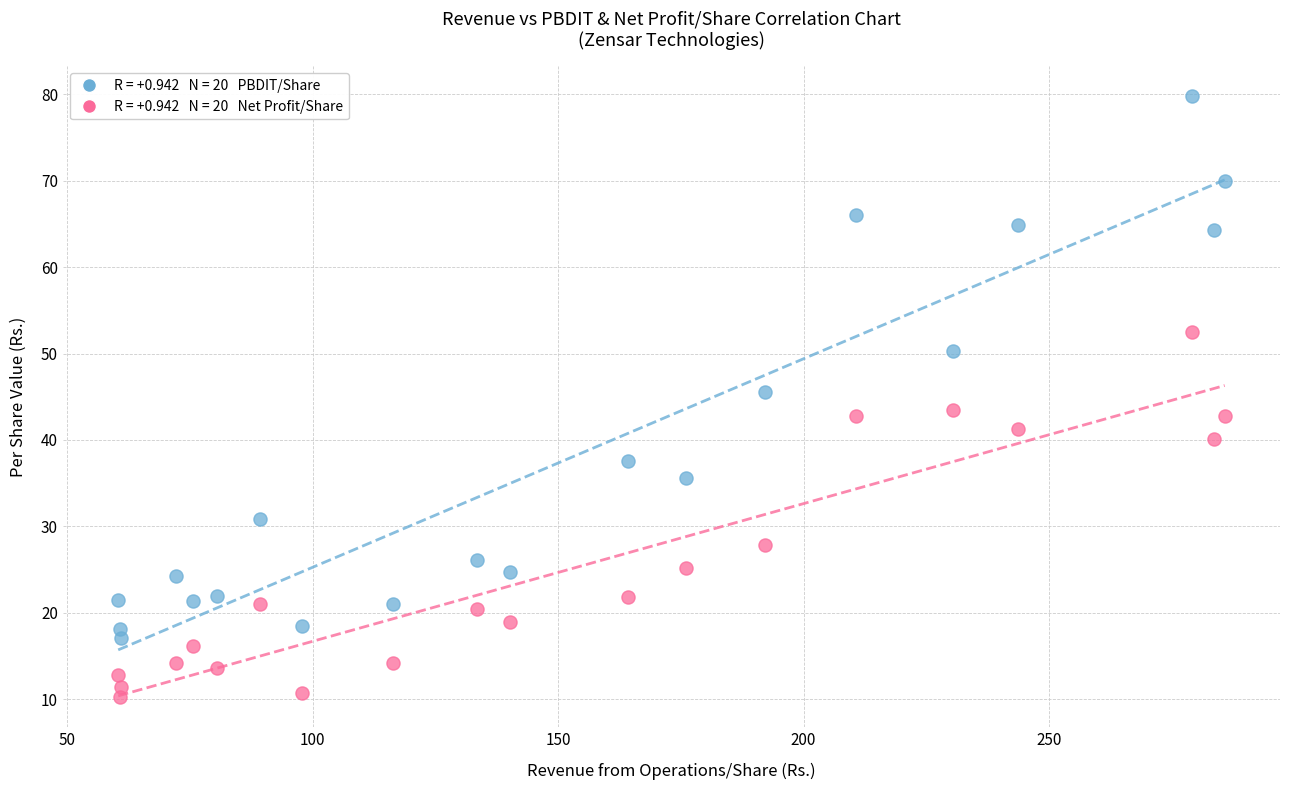

Across all data points, what is the range of Y values (max minus min)?

69.5